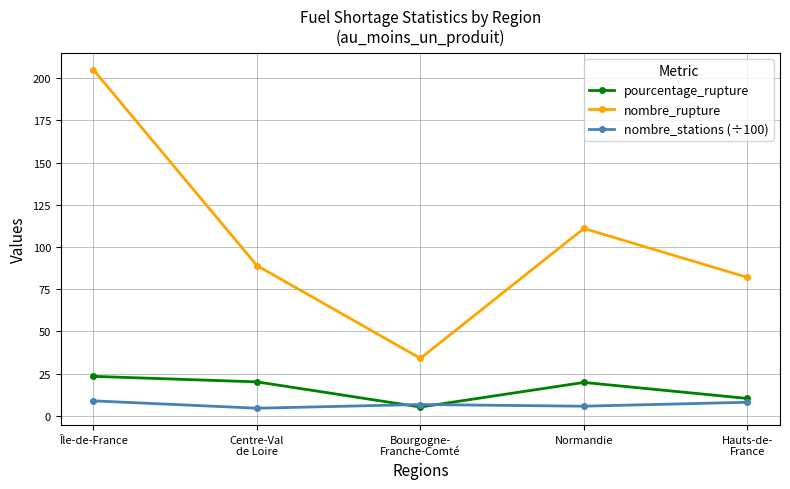

Does the chart have visible grid lines?

Yes